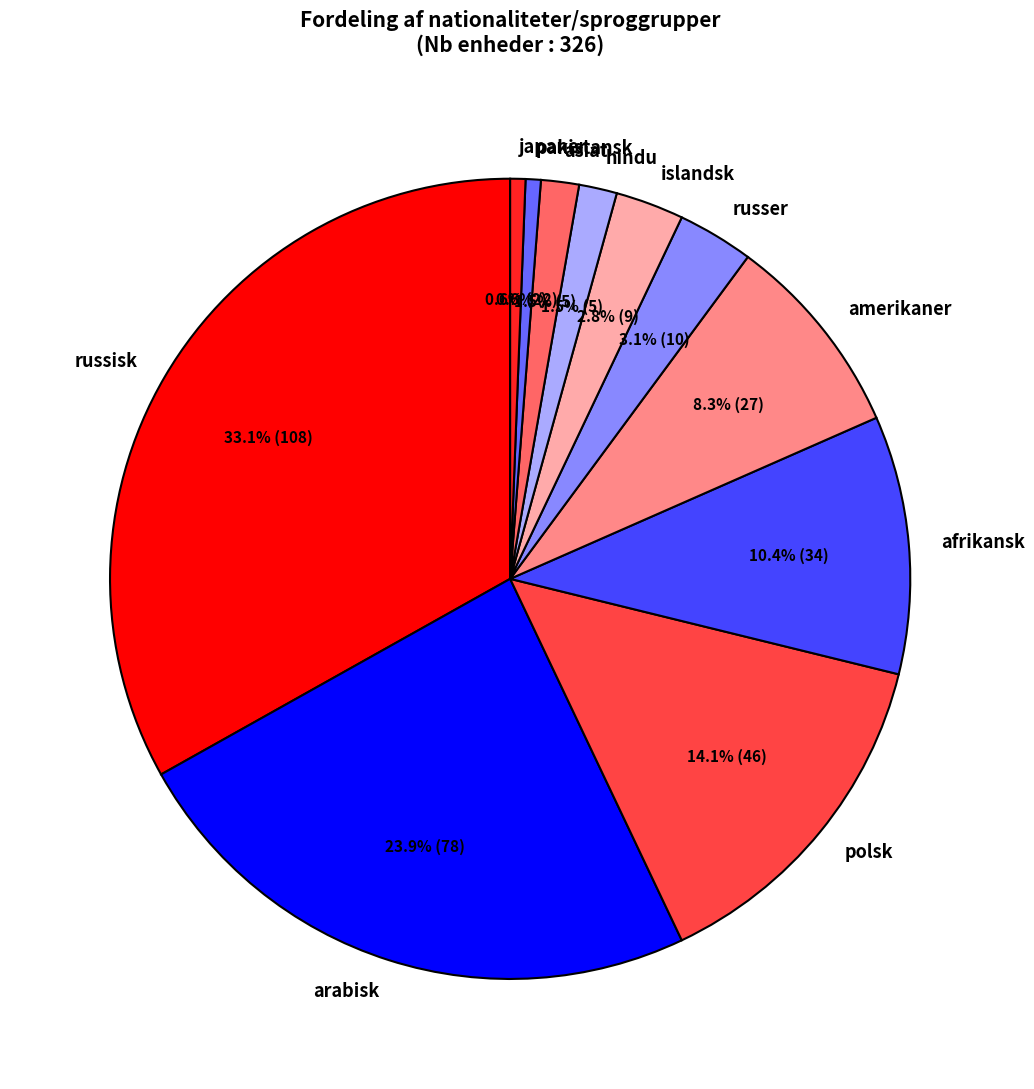

How many slices are in this pie chart?

11